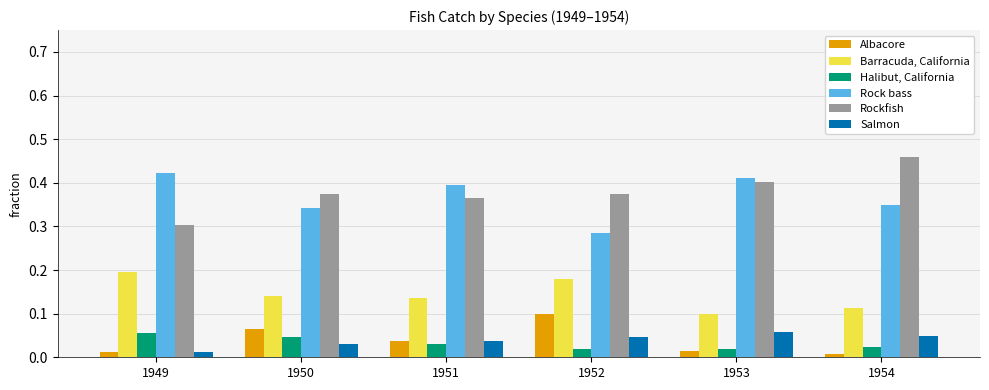

How many groups of bars are there?

6